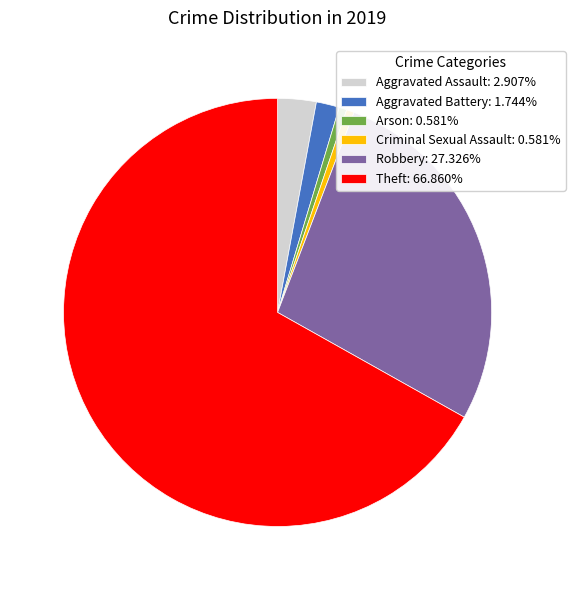

How many slices are in this pie chart?

6